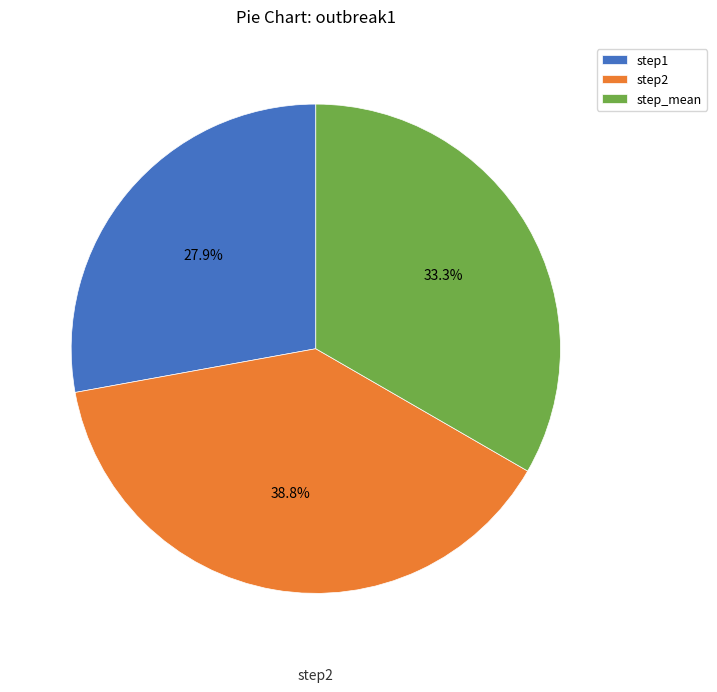

To the nearest percent, what is the combined percentage of step2 and step_mean?

72%